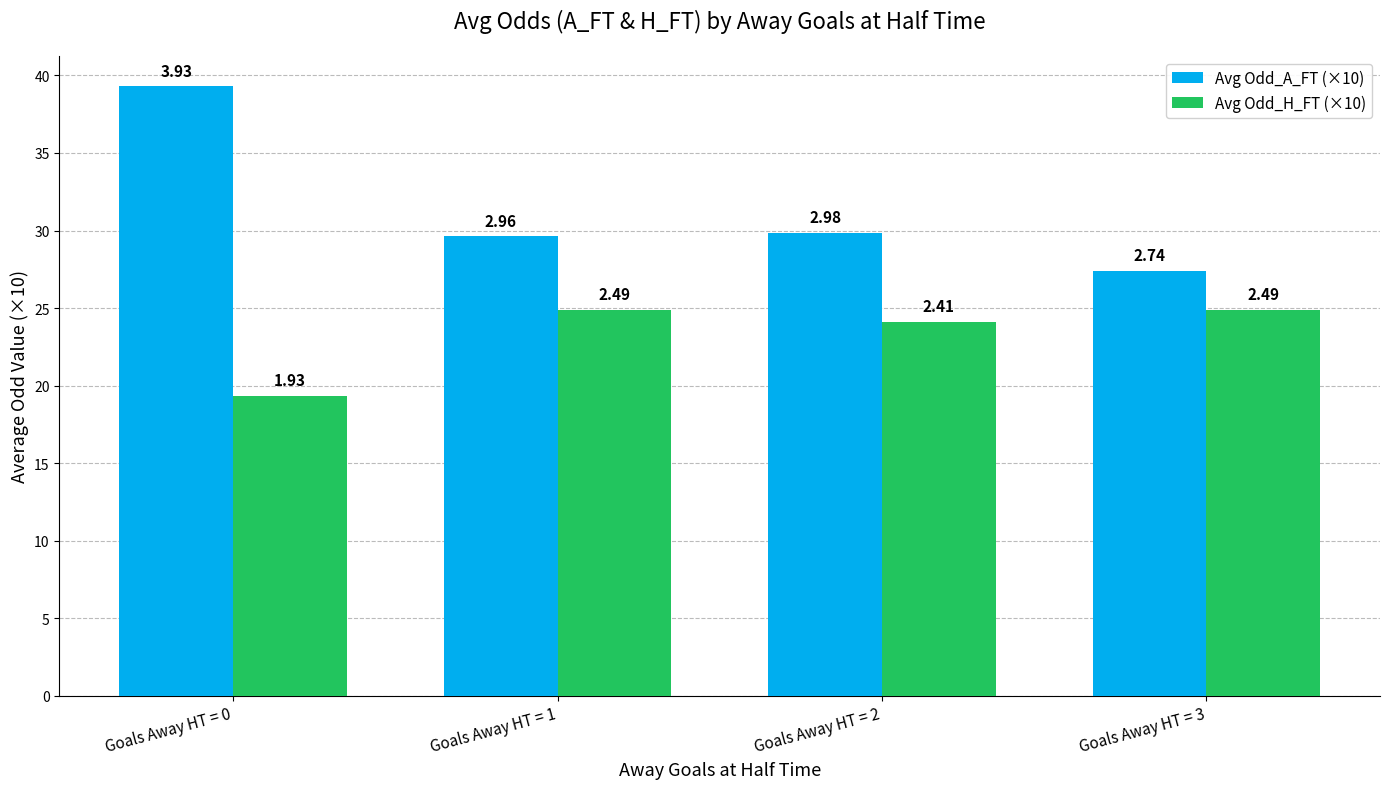

How many bars are there in total?

8